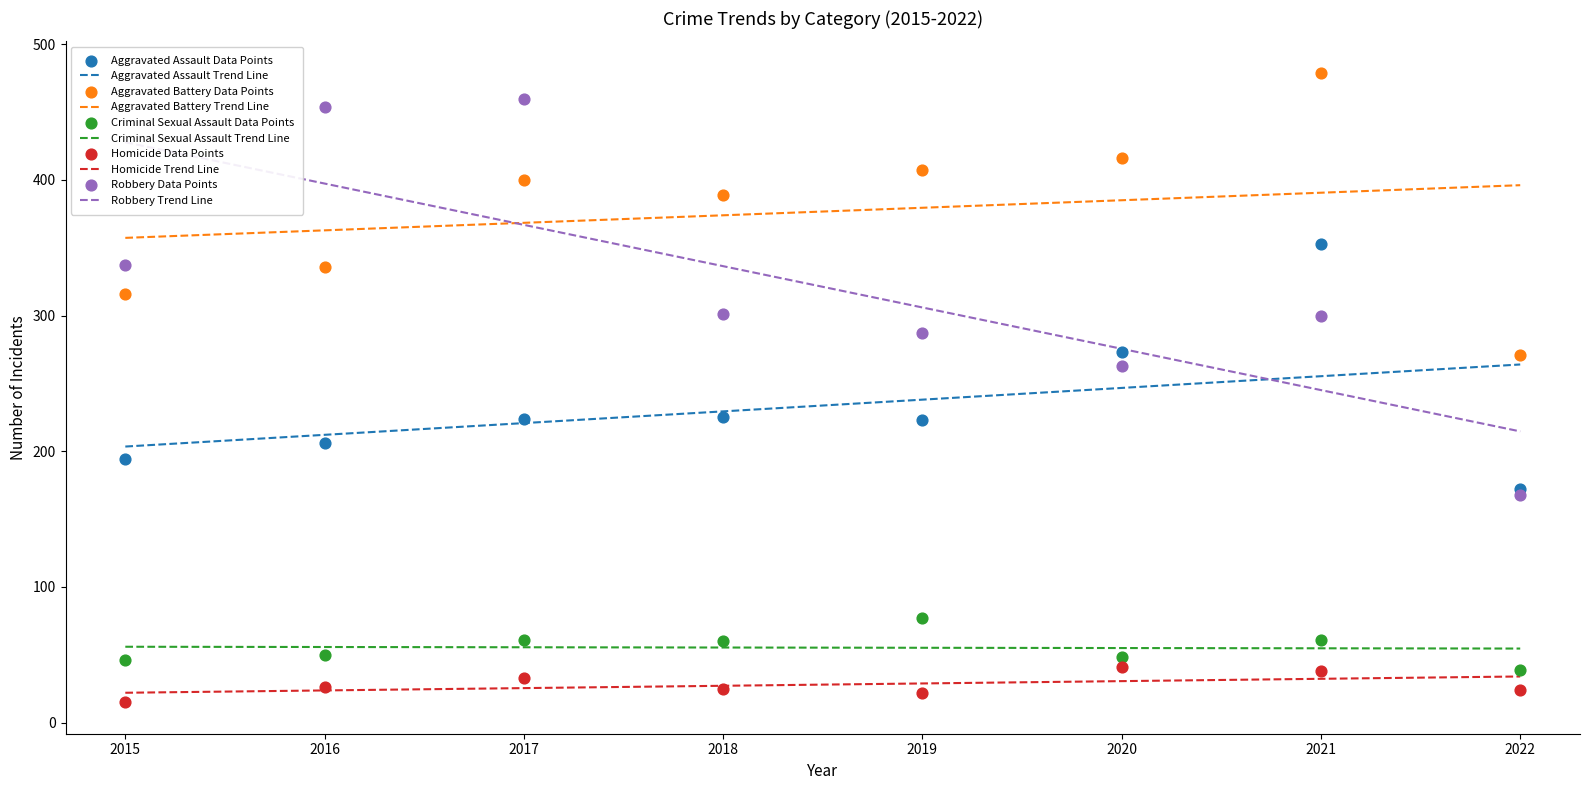

At which category is the sum across all series the highest?

2021